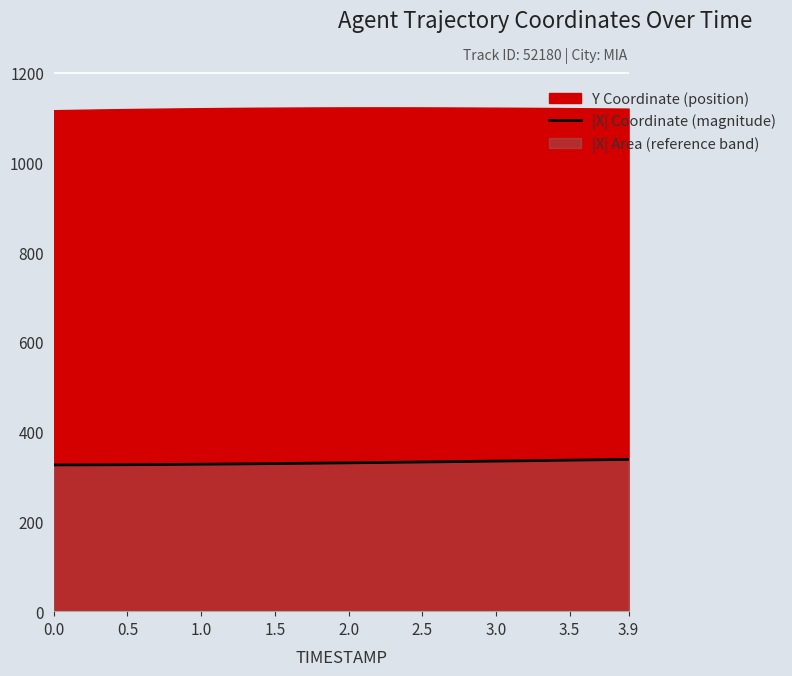

Reading right to left, what are all the values shown in this chart?

338.2	337.7	337.3	336.9	336.4	336.0	335.6	335.2	334.8	334.4	334.0	333.6	333.2	332.8	332.4	332.0	331.6	331.2	330.9	330.5	330.1	329.8	329.5	329.1	328.8	328.5	328.2	327.9	327.6	327.4	327.1	326.9	326.7	326.5	326.3	326.2	326.1	326.0	325.9	325.8